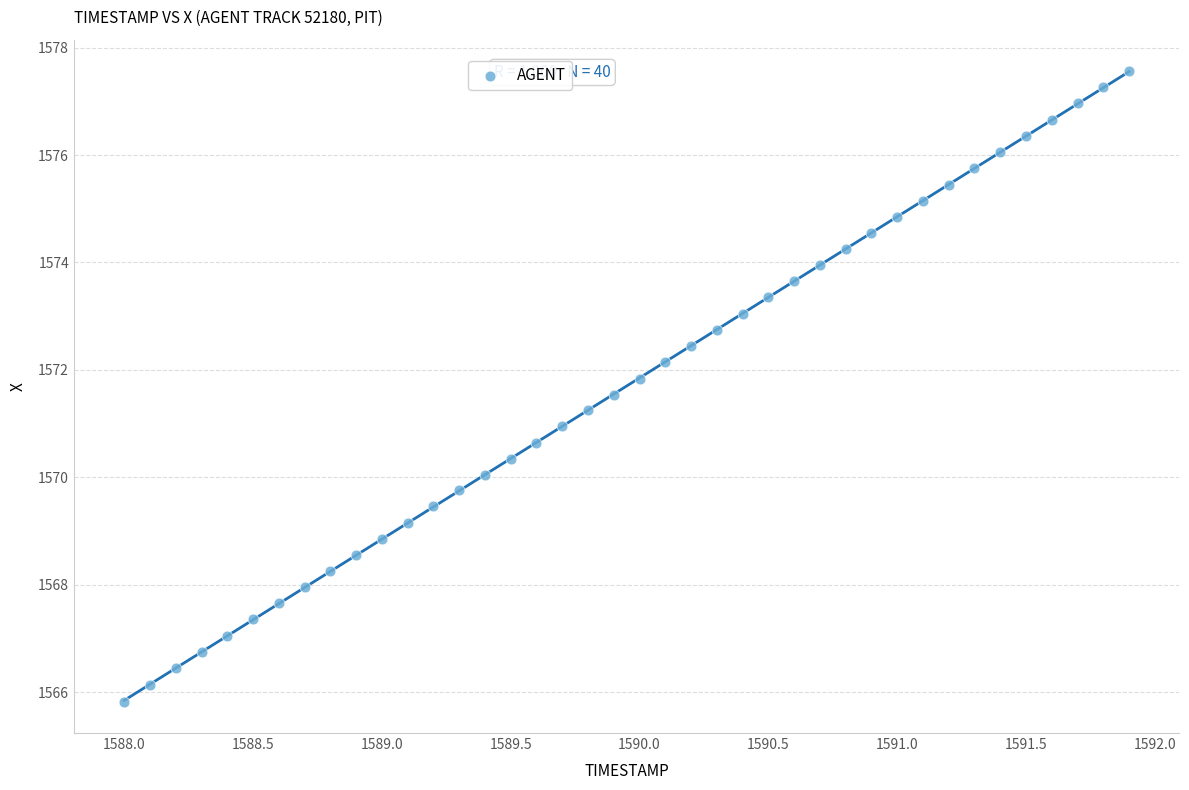

What is the range of Y values (max minus min)?

11.7